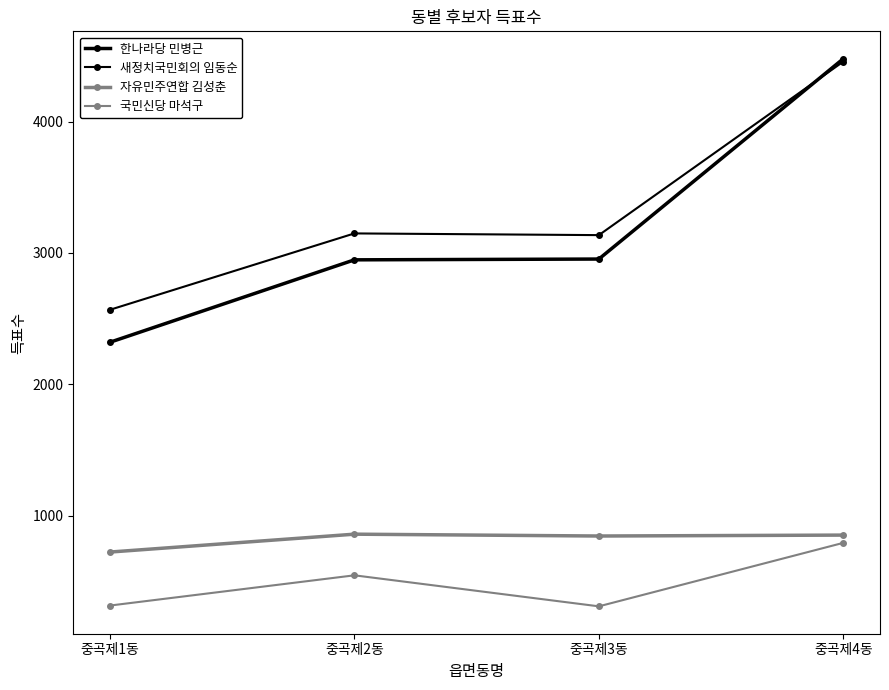

What is the average value of the 한나라당 민병근 series?

3175